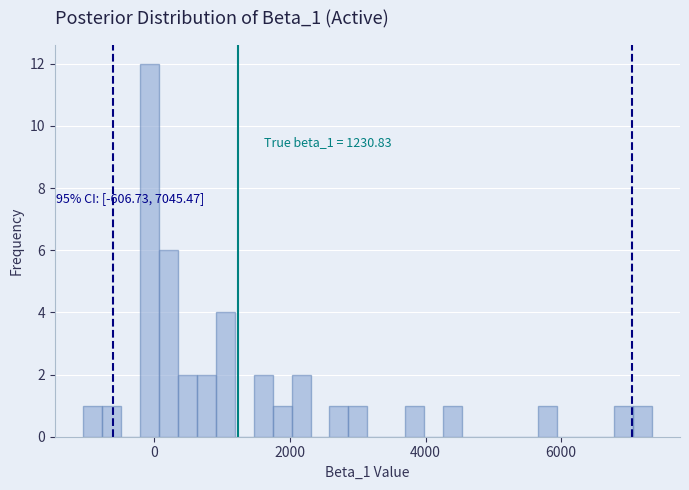

Around what value on the x-axis is the tallest bar? Give the approximate position of its centre, as read against the axis.

0